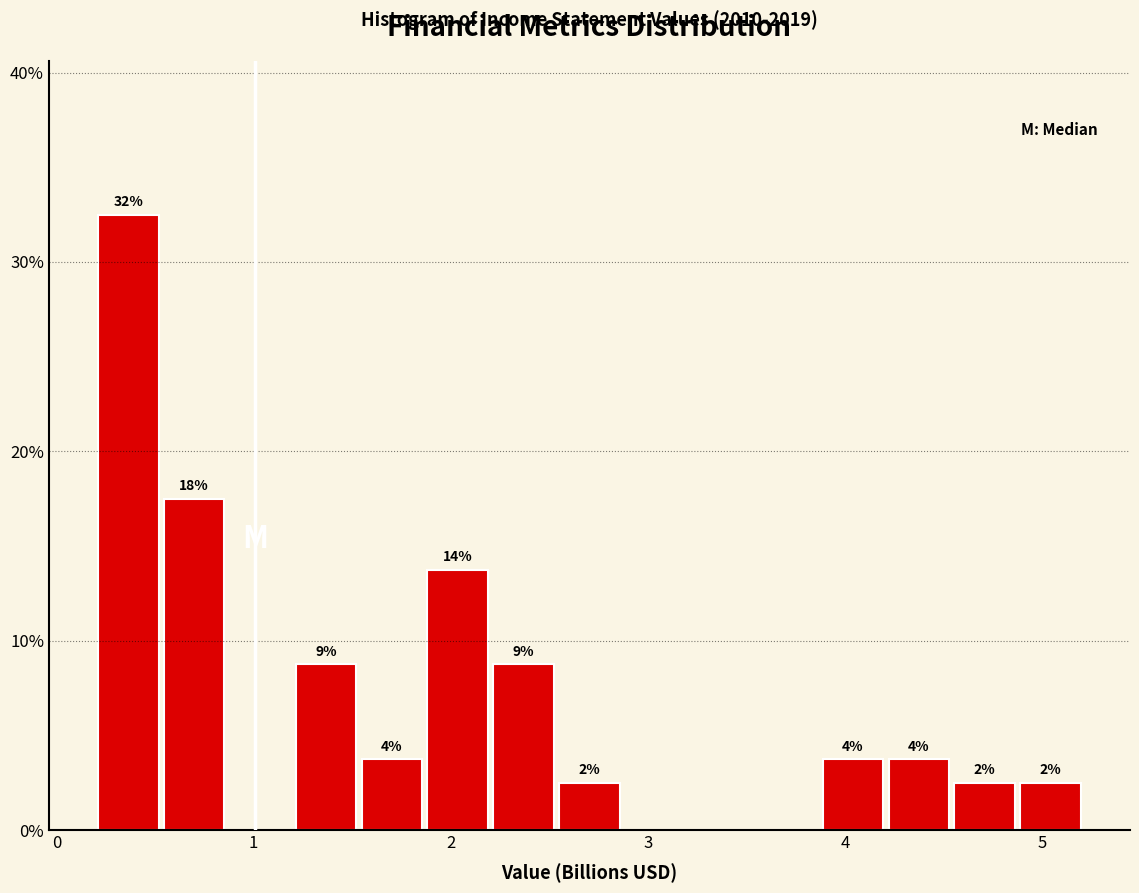

Read against the x-axis, roughly where is the centre of the tallest bar?

0.4